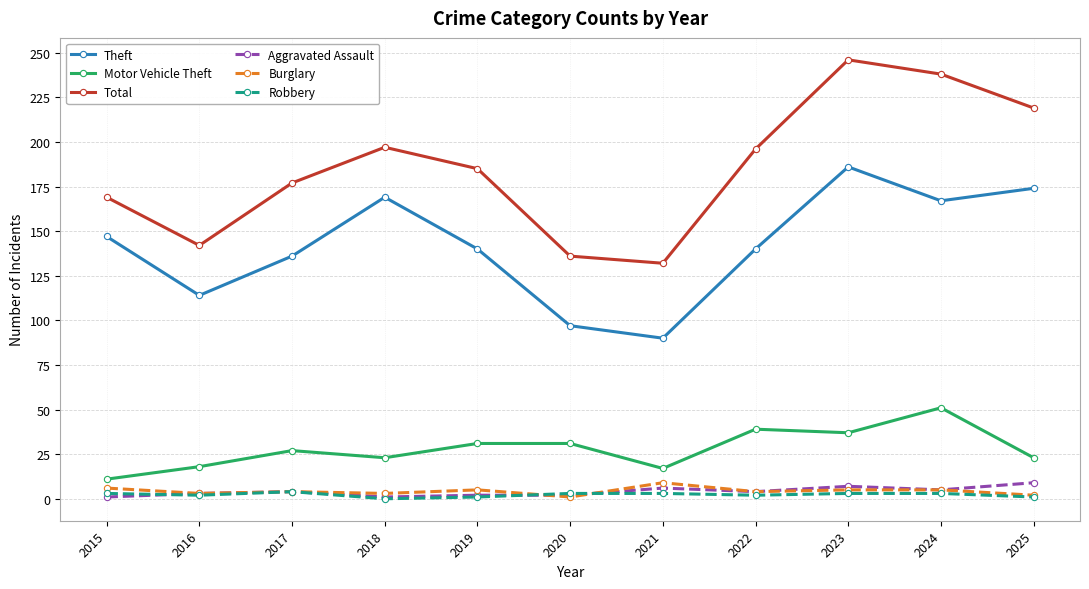

True or false: Motor Vehicle Theft and Aggravated Assault intersect in this chart.

False